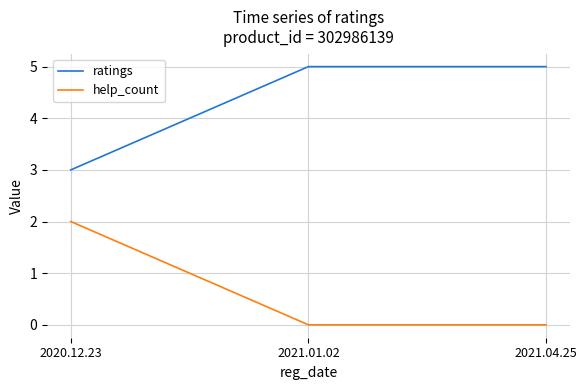

What is the difference between the highest and lowest values at 2021.04.25?

5